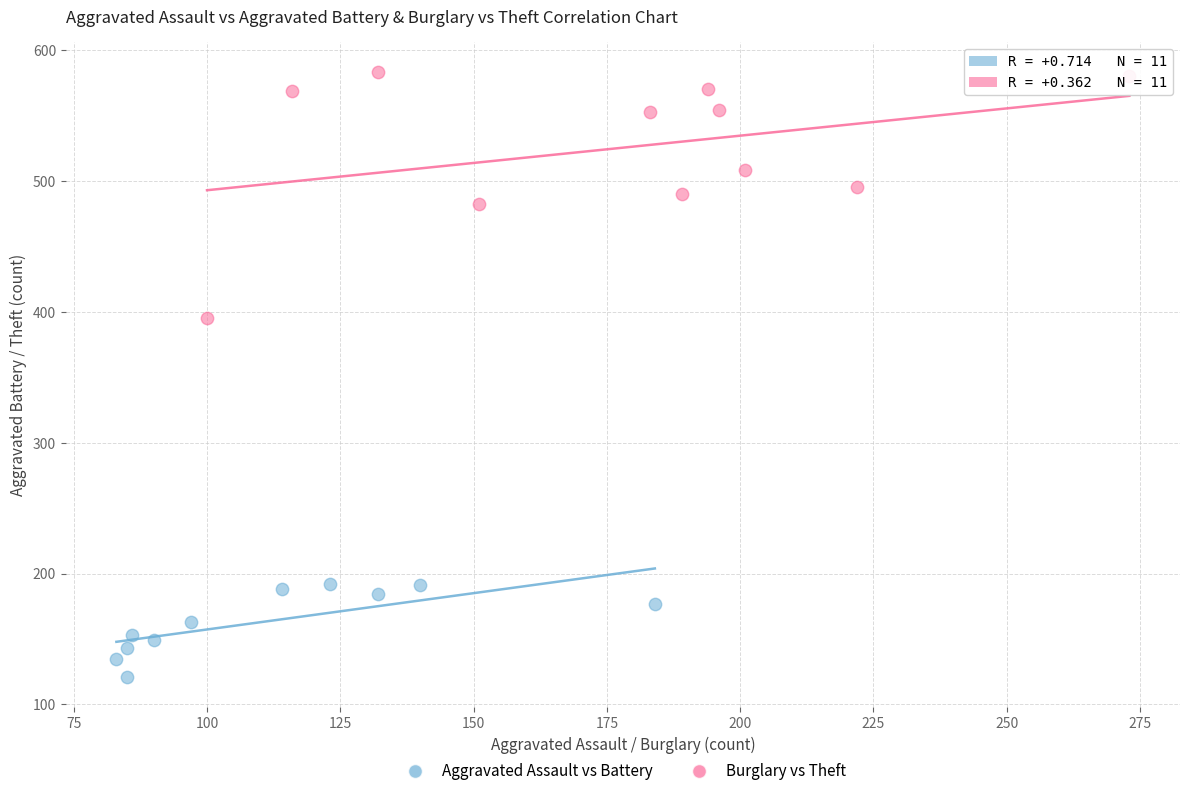

Which series contains the lowest Y value?

Aggravated Assault vs Battery